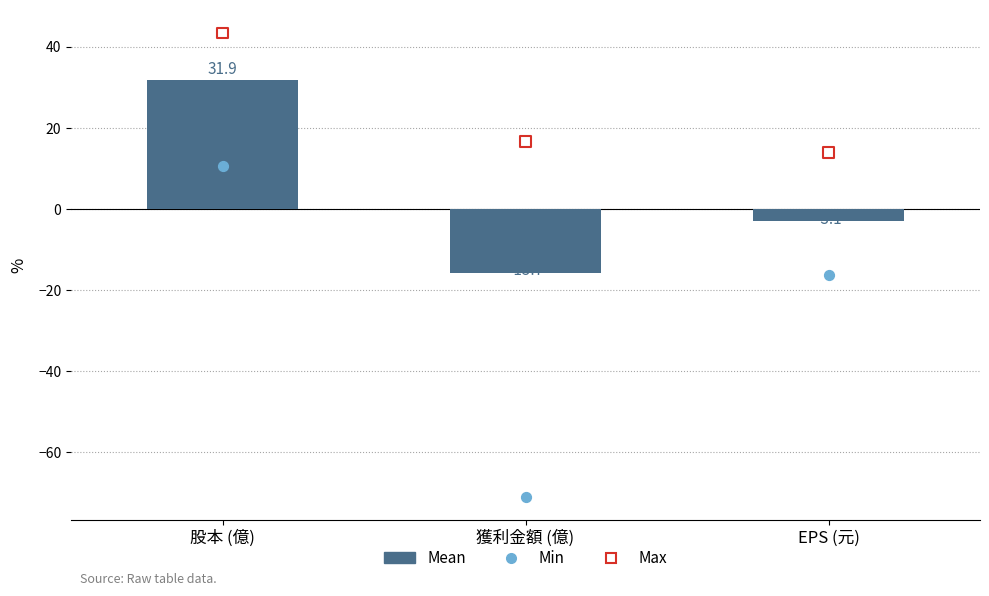

At which category is the sum across all series the highest?

股本 (億)